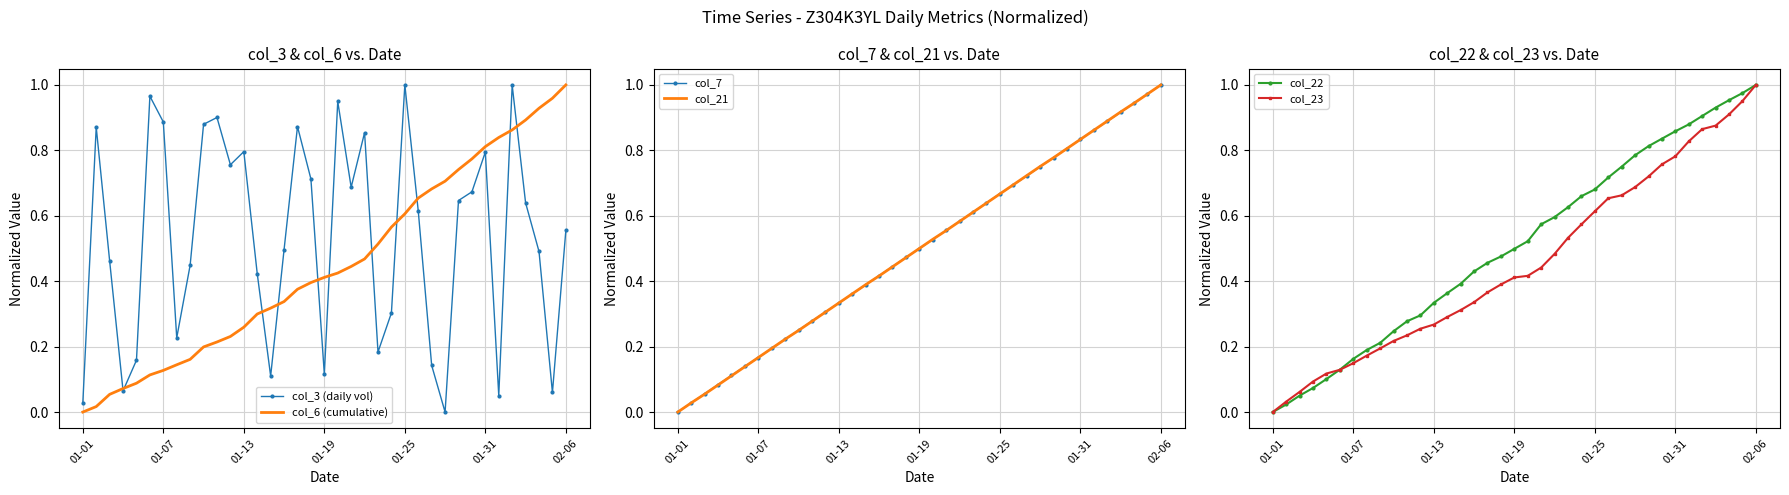

What are all the series names shown in the legend?

col_3 (daily vol), col_6 (cumulative), col_7, col_21, col_22, col_23